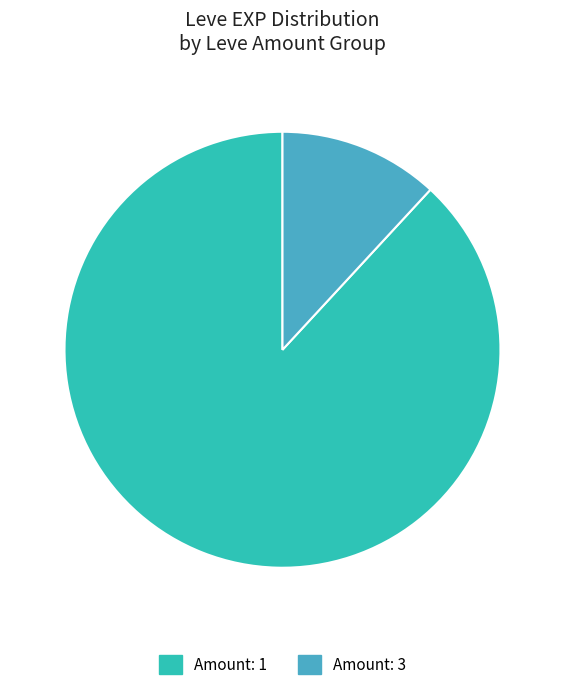

Is it true that Amount: 3 is 1% of the pie?

False